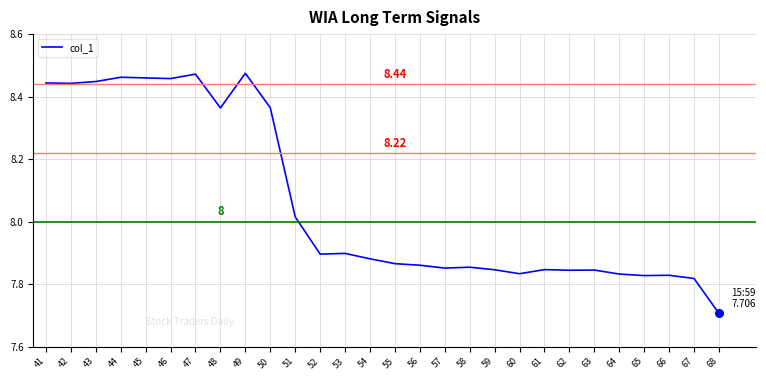

Between 42 and 61, which is larger?

42